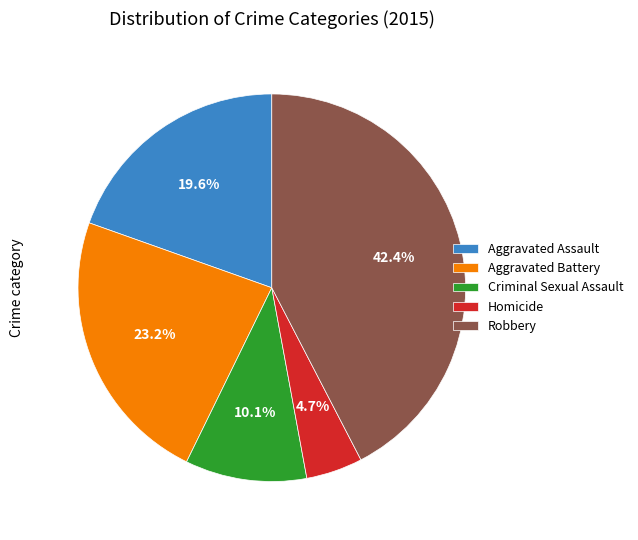

Does any single category account for the majority?

No